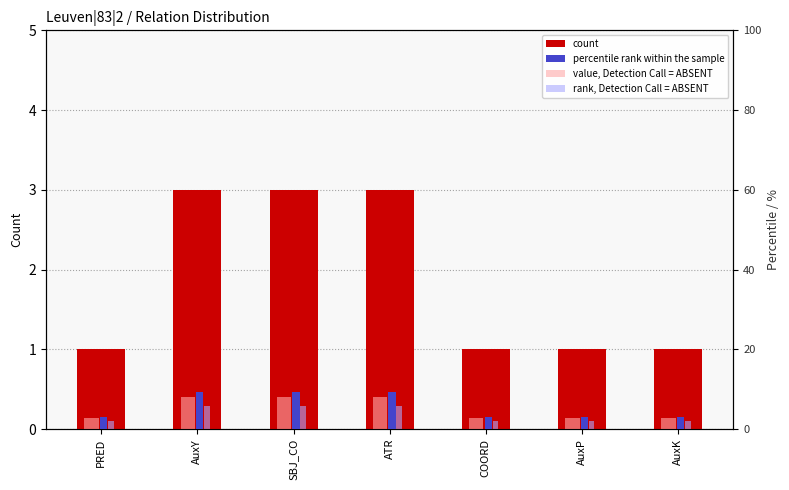

Count the number of categories in the chart.

7